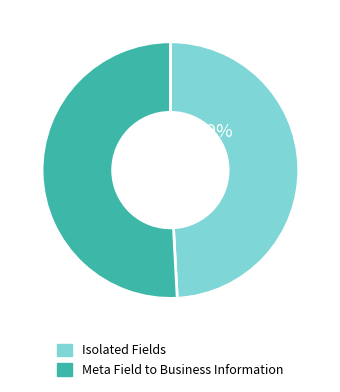

What is the largest slice in the pie chart?

51%